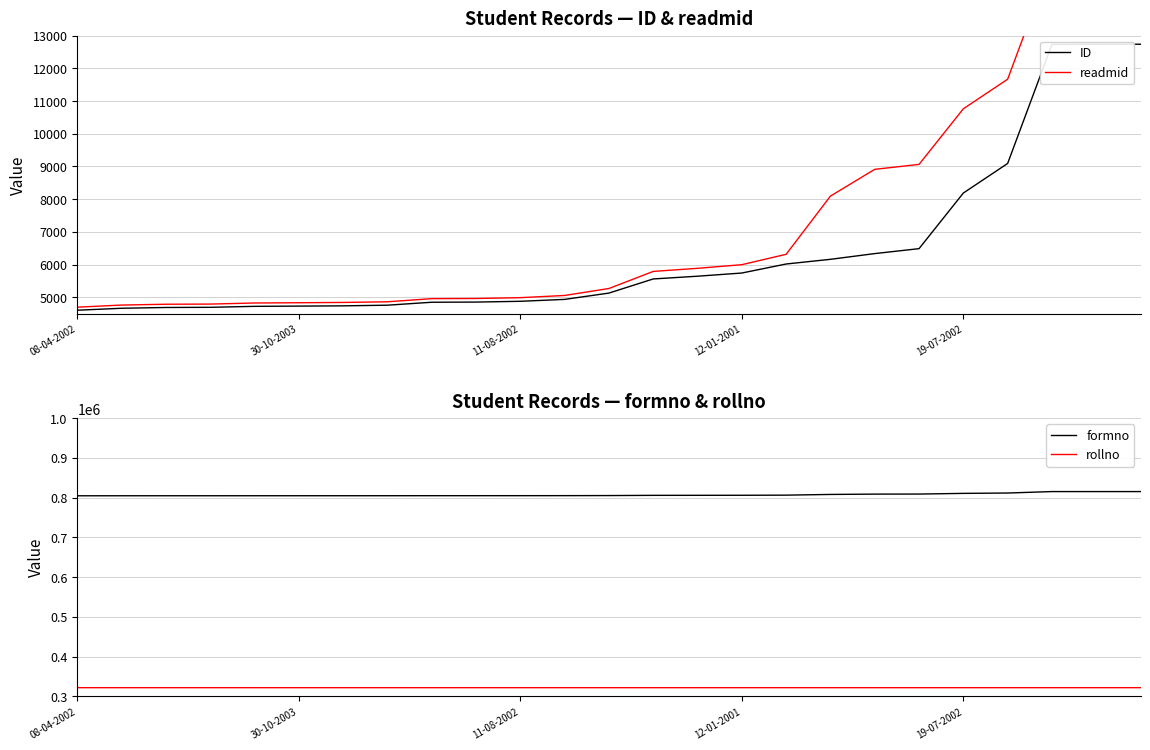

True or false: readmid has a value of 15312 at 23.

True